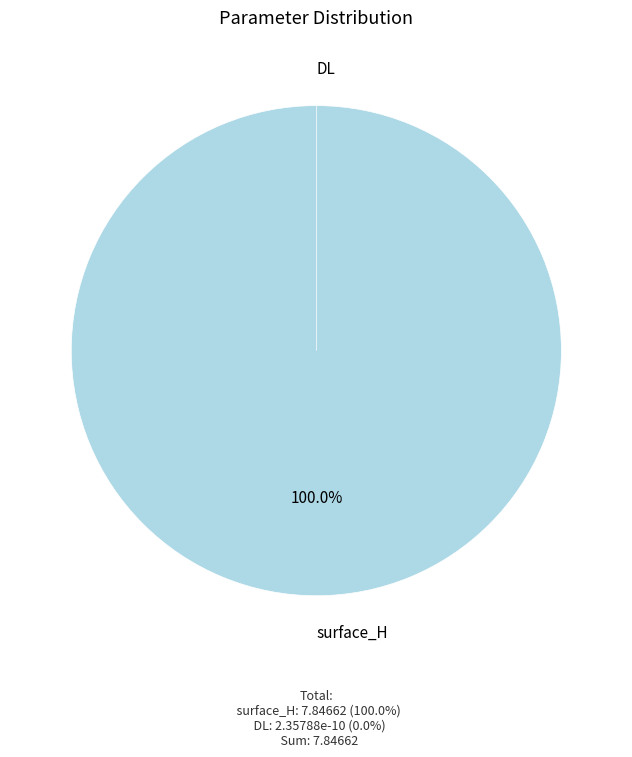

How many segments does this pie chart have?

2